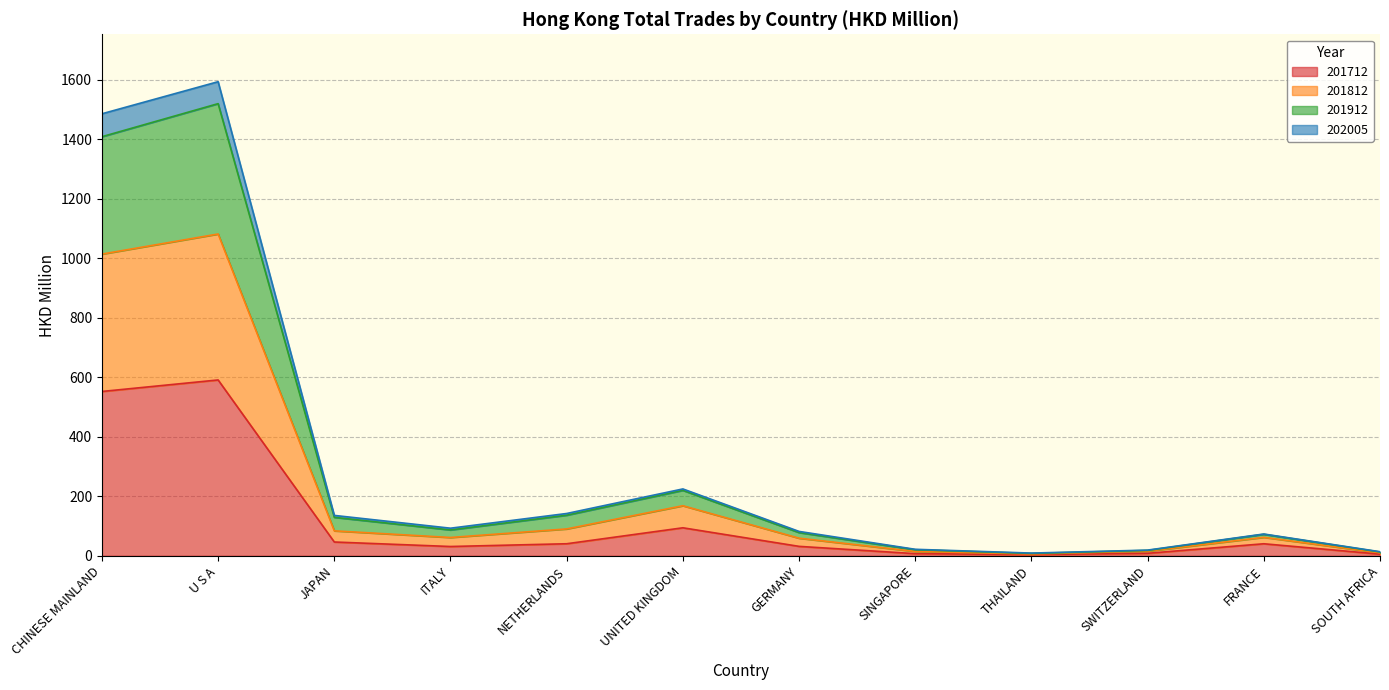

At which label does 201712 reach its peak?

U S A